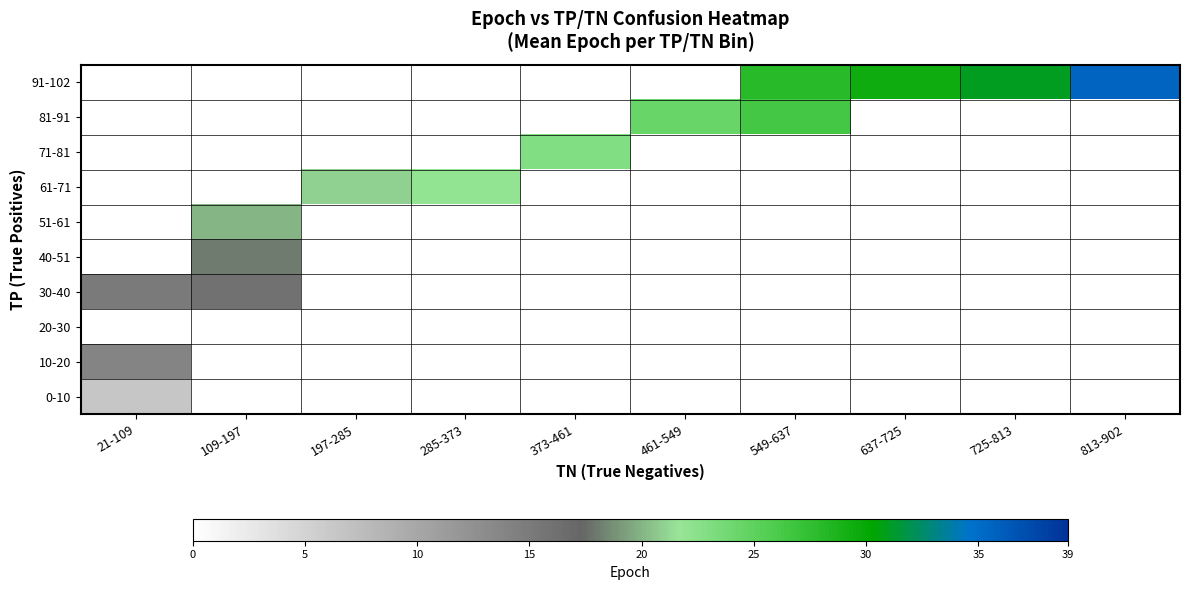

At how many categories does at least one series exceed 21?

7